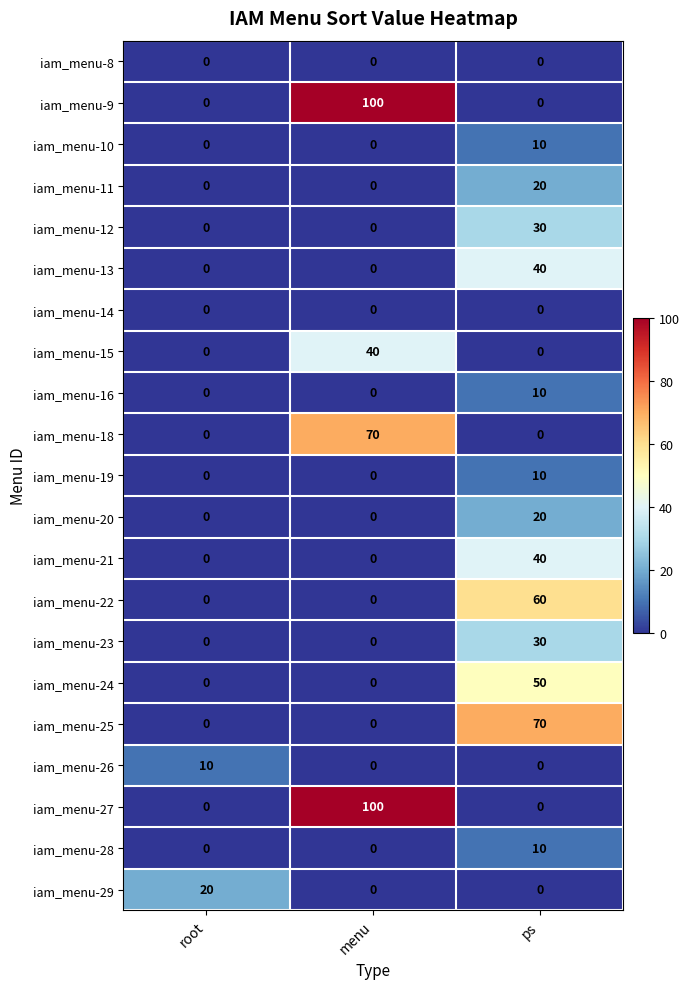

The value of iam_menu-21 at ps is 56. True or false?

False